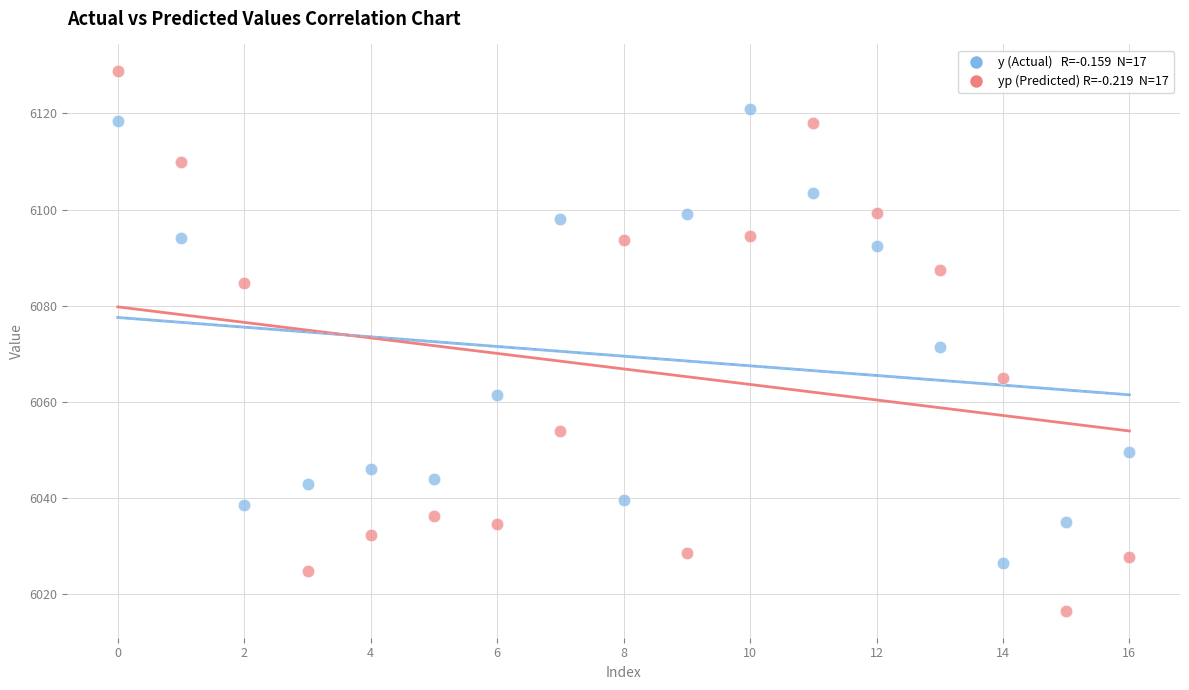

Across all data points, what is the range of Y values (max minus min)?

112.2